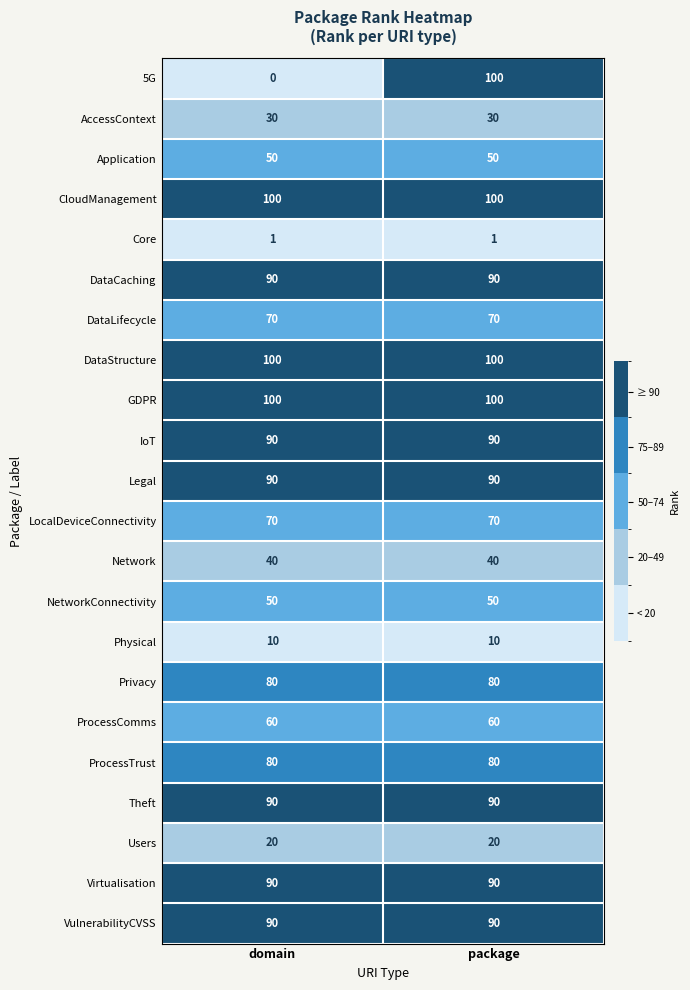

What is the greatest value displayed?

100